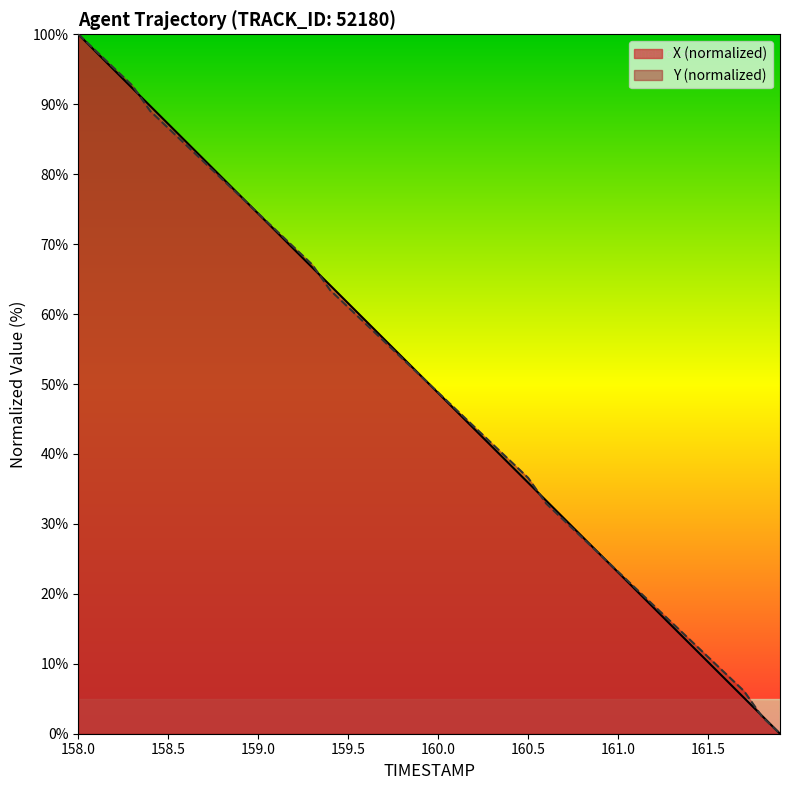

At which category is the sum across all series the highest?

158.0